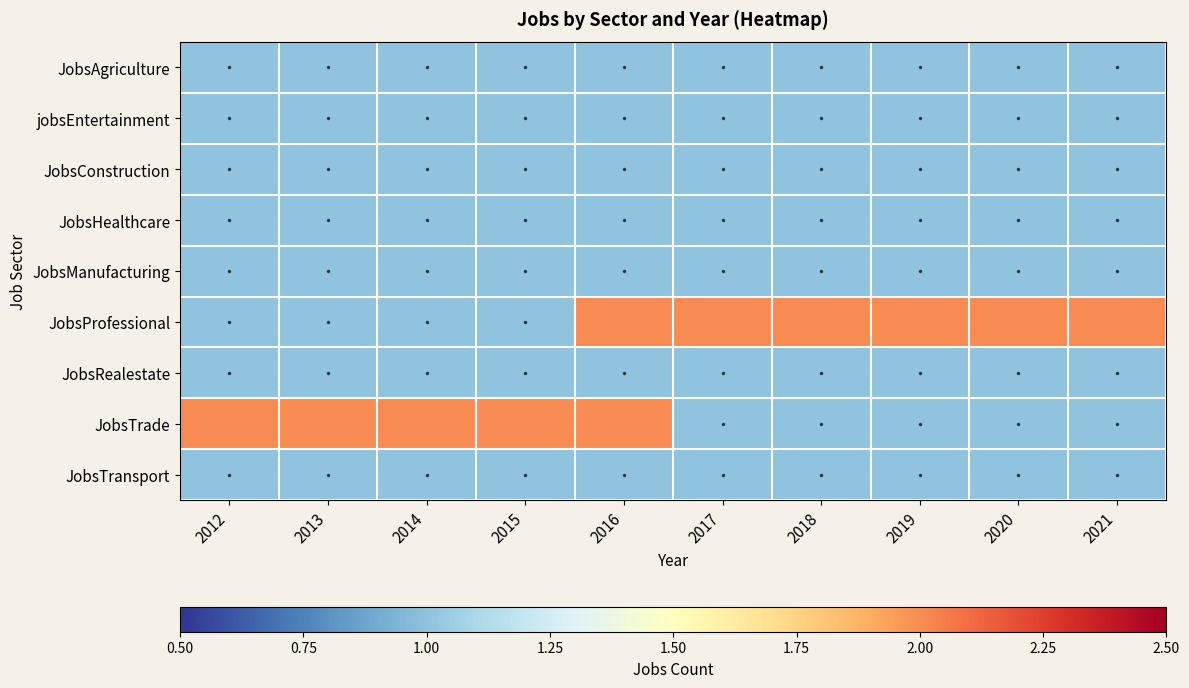

Reading left to right, what are all the values shown in this chart?

JobsAgriculture: 2012=1	2013=1	2014=1	2015=1	2016=1	2017=1	2018=1	2019=1	2020=1	2021=1
jobsEntertainment: 2012=1	2013=1	2014=1	2015=1	2016=1	2017=1	2018=1	2019=1	2020=1	2021=1
JobsConstruction: 2012=1	2013=1	2014=1	2015=1	2016=1	2017=1	2018=1	2019=1	2020=1	2021=1
JobsHealthcare: 2012=1	2013=1	2014=1	2015=1	2016=1	2017=1	2018=1	2019=1	2020=1	2021=1
JobsManufacturing: 2012=1	2013=1	2014=1	2015=1	2016=1	2017=1	2018=1	2019=1	2020=1	2021=1
JobsProfessional: 2012=1	2013=1	2014=1	2015=1	2016=2	2017=2	2018=2	2019=2	2020=2	2021=2
JobsRealestate: 2012=1	2013=1	2014=1	2015=1	2016=1	2017=1	2018=1	2019=1	2020=1	2021=1
JobsTrade: 2012=2	2013=2	2014=2	2015=2	2016=2	2017=1	2018=1	2019=1	2020=1	2021=1
JobsTransport: 2012=1	2013=1	2014=1	2015=1	2016=1	2017=1	2018=1	2019=1	2020=1	2021=1